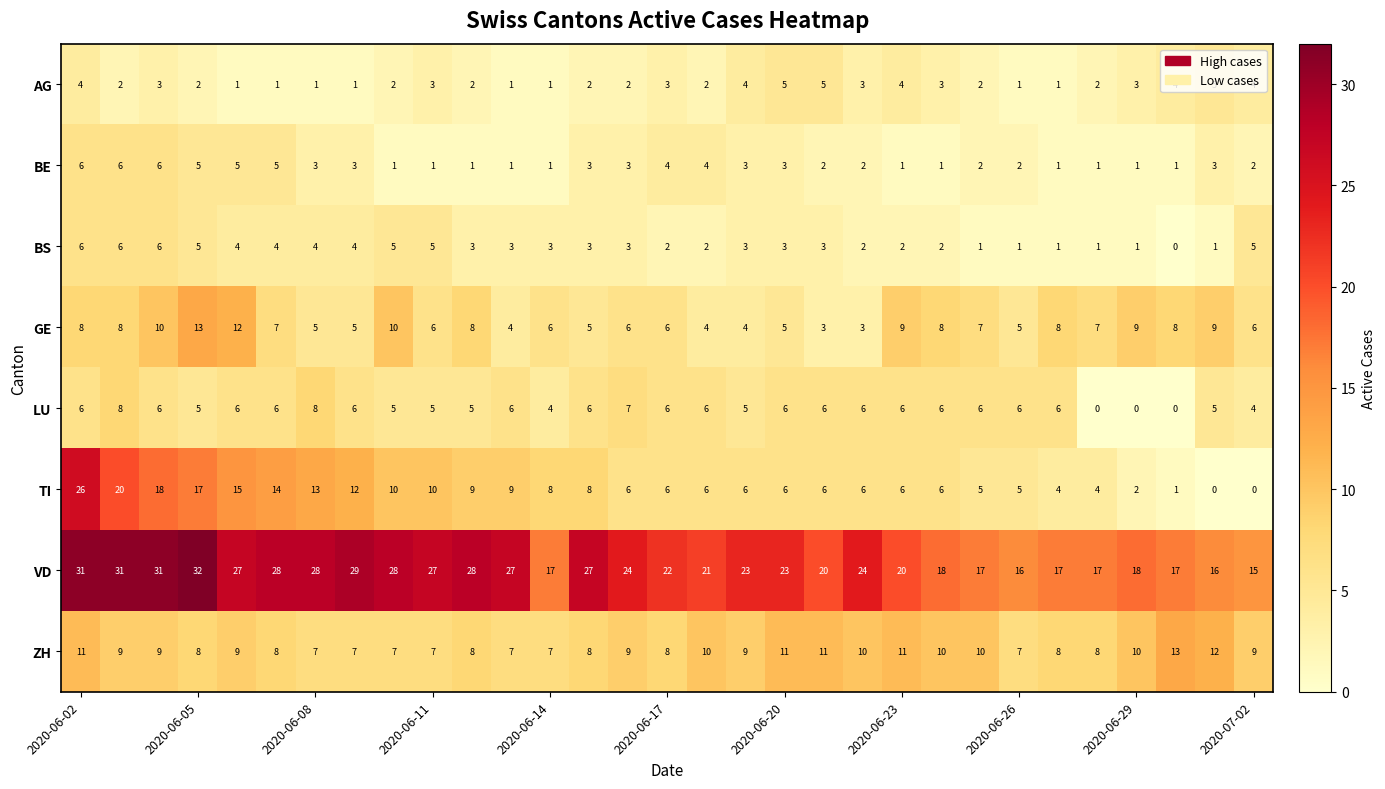

Count the GE values in the range 5 to 8.

19